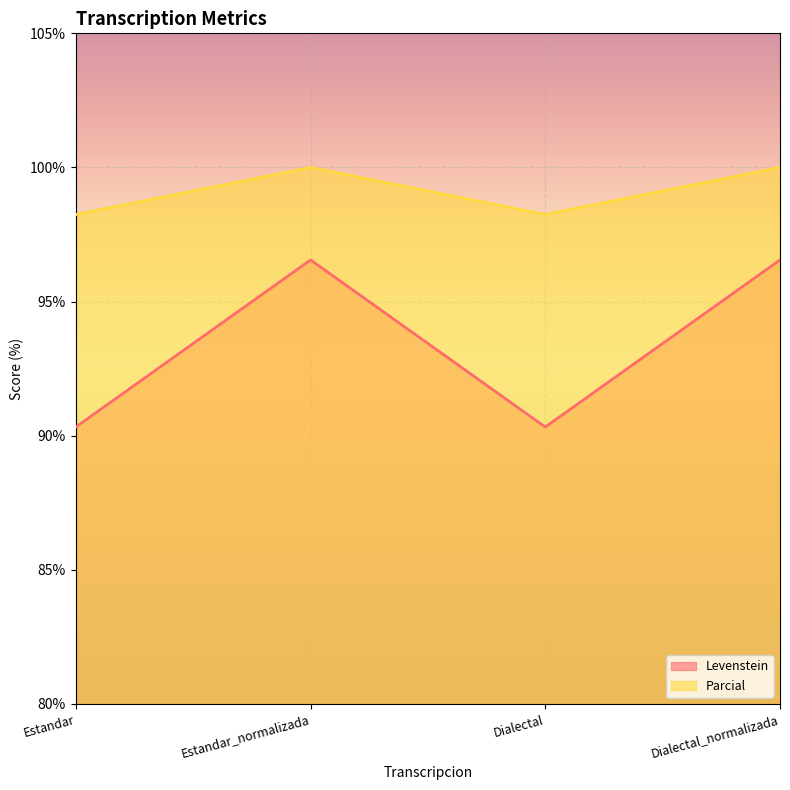

How many lines are shown in the chart?

2